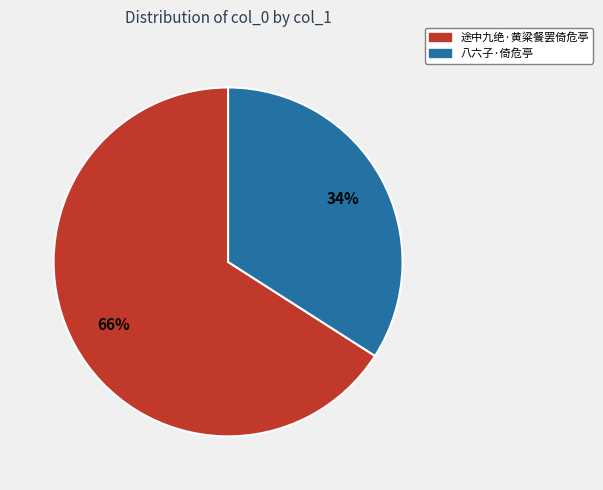

Is the sum of 途中九绝·黄粱餐罢倚危亭 and 八六子·倚危亭 greater than half?

Yes